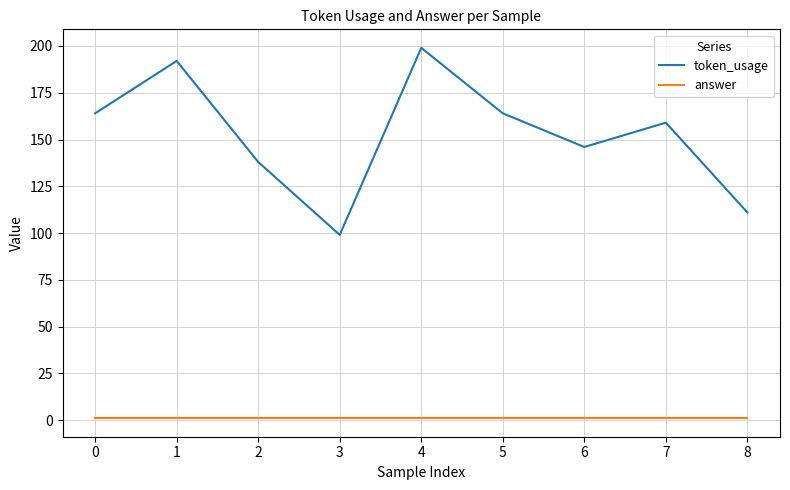

True or false: token_usage and answer cross at least once.

False